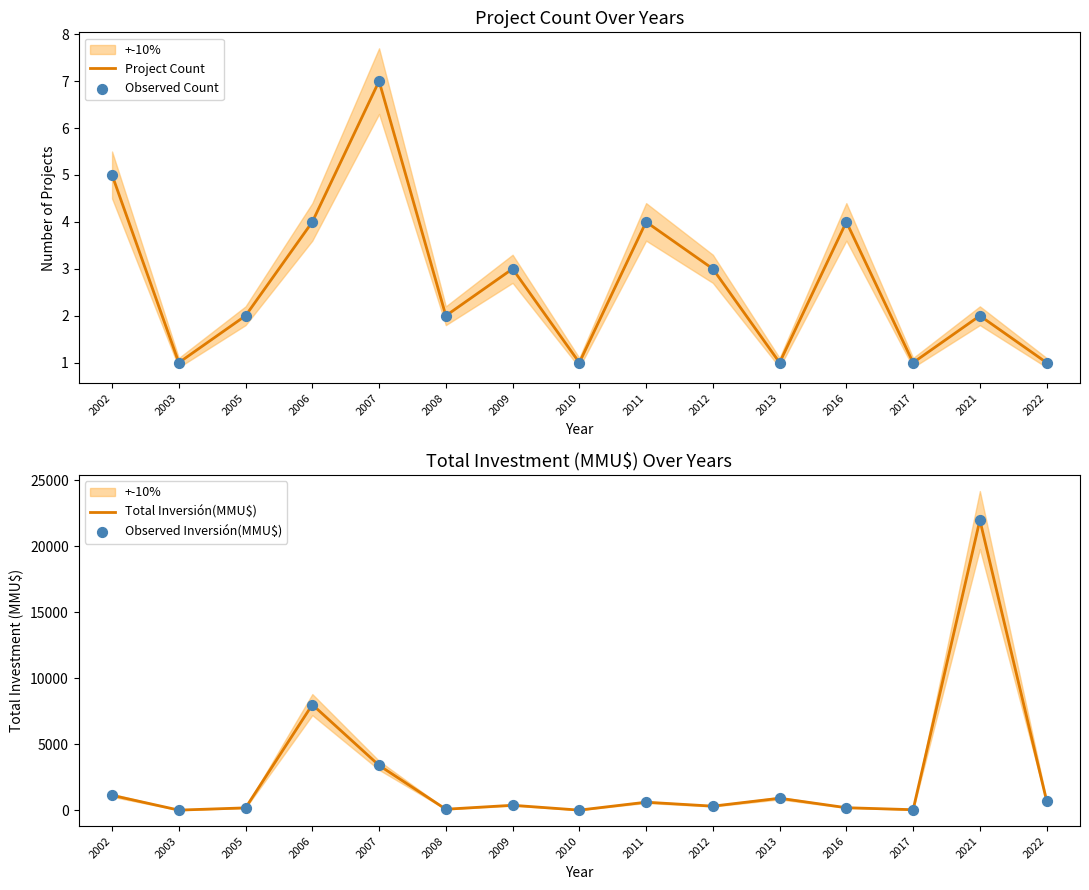

At how many categories does at least one series exceed 11579?

1